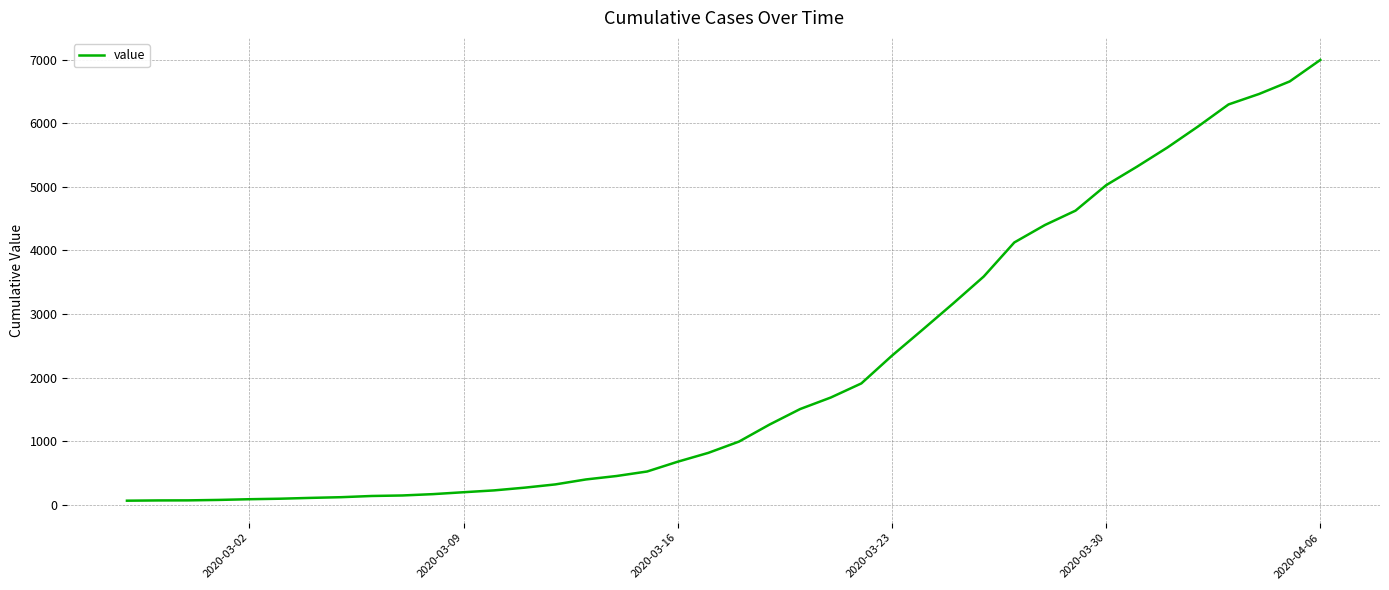

What is the greatest value displayed?

6995